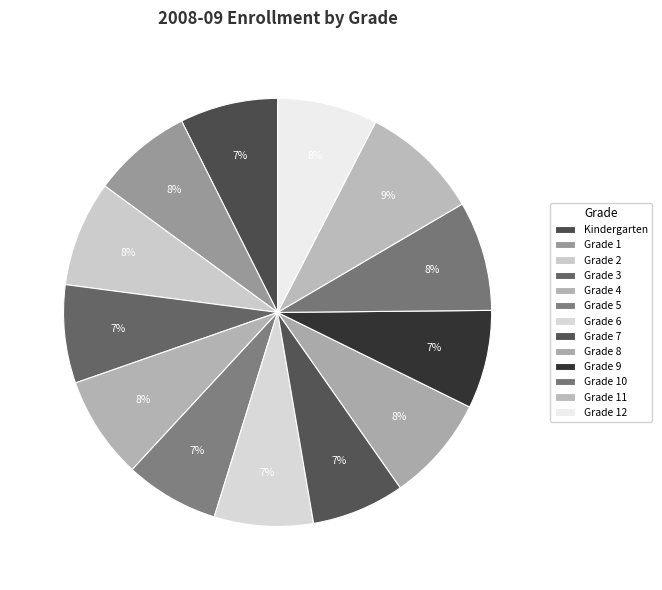

What is the change in value from Kindergarten to Grade 3?

+1